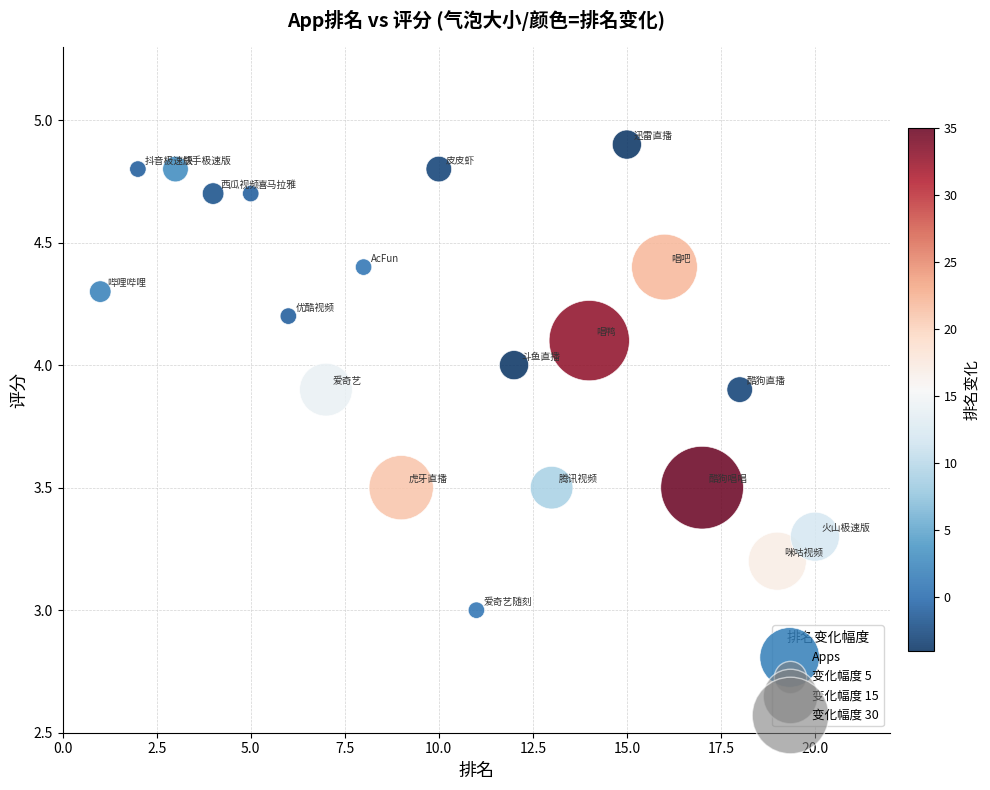

What is the range of Y values (max minus min)?

1.9